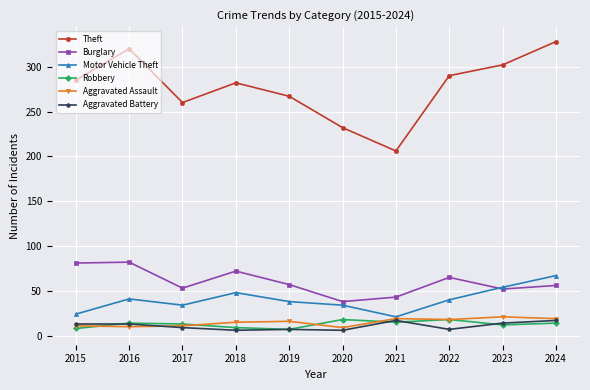

True or false: Theft and Motor Vehicle Theft intersect in this chart.

False